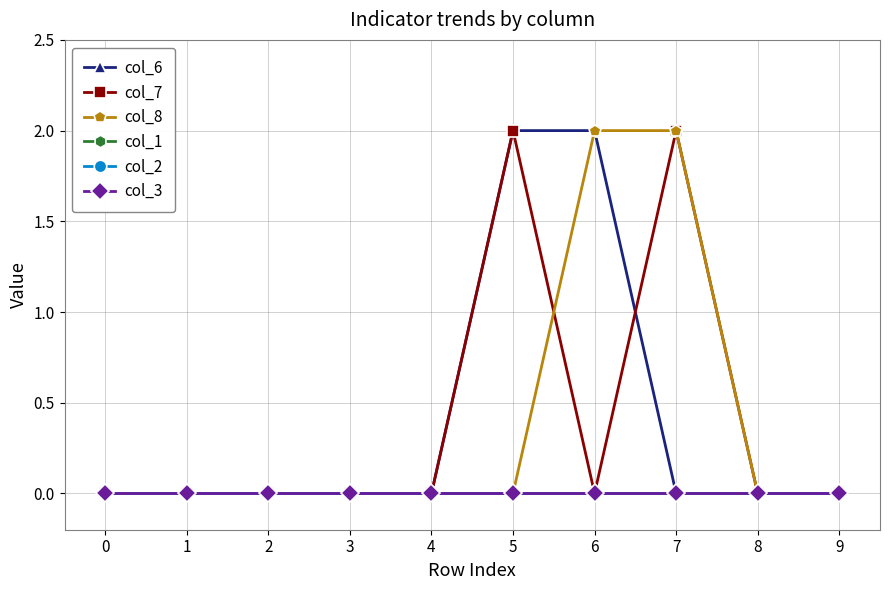

Reading right to left, extract all data points from this chart.

col_6: 0	0	0	2	2	0	0	0	0	0
col_7: 0	0	2	0	2	0	0	0	0	0
col_8: 0	0	2	2	0	0	0	0	0	0
col_1: 0	0	0	0	0	0	0	0	0	0
col_2: 0	0	0	0	0	0	0	0	0	0
col_3: 0	0	0	0	0	0	0	0	0	0